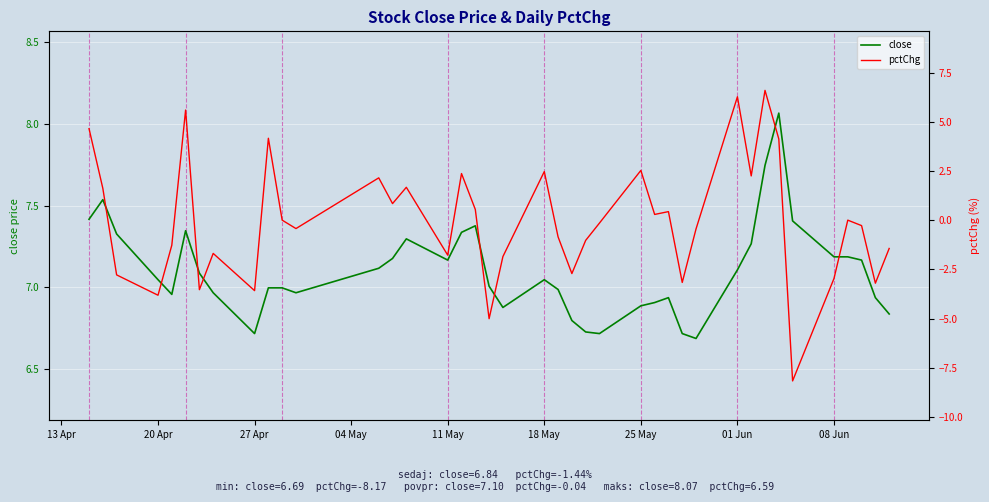

Is it true that close equals 10.3 at 08 Jun?

False